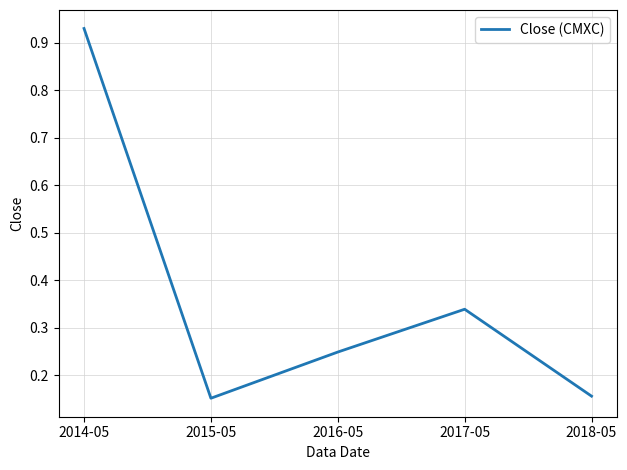

Where is the first local maximum?

2017-05